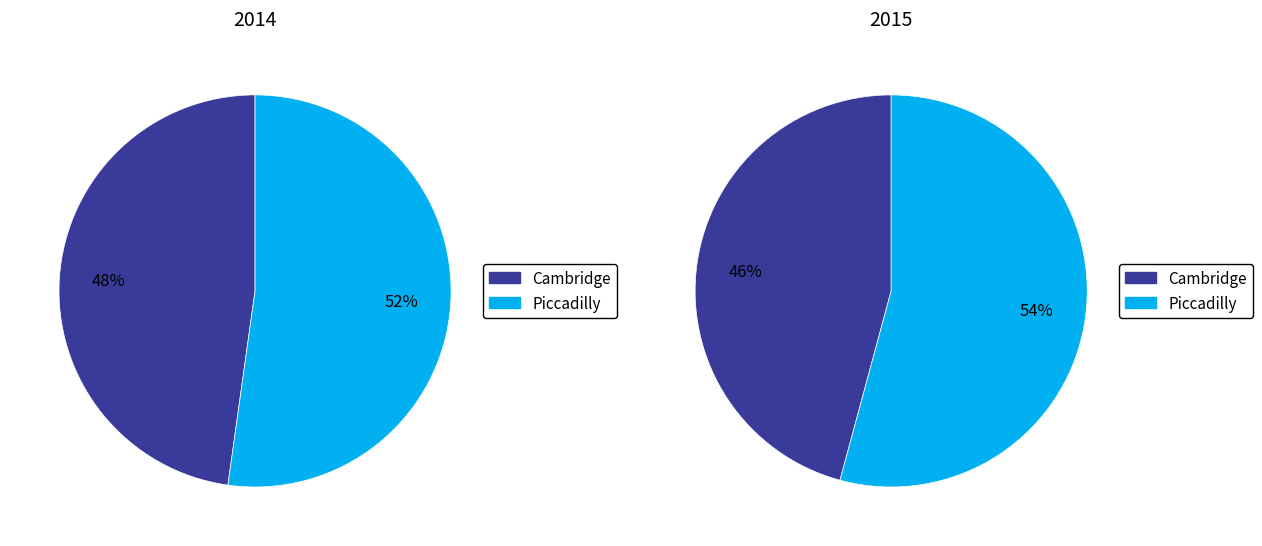

To the nearest percent, what percentage of the pie is Piccadilly?

52%